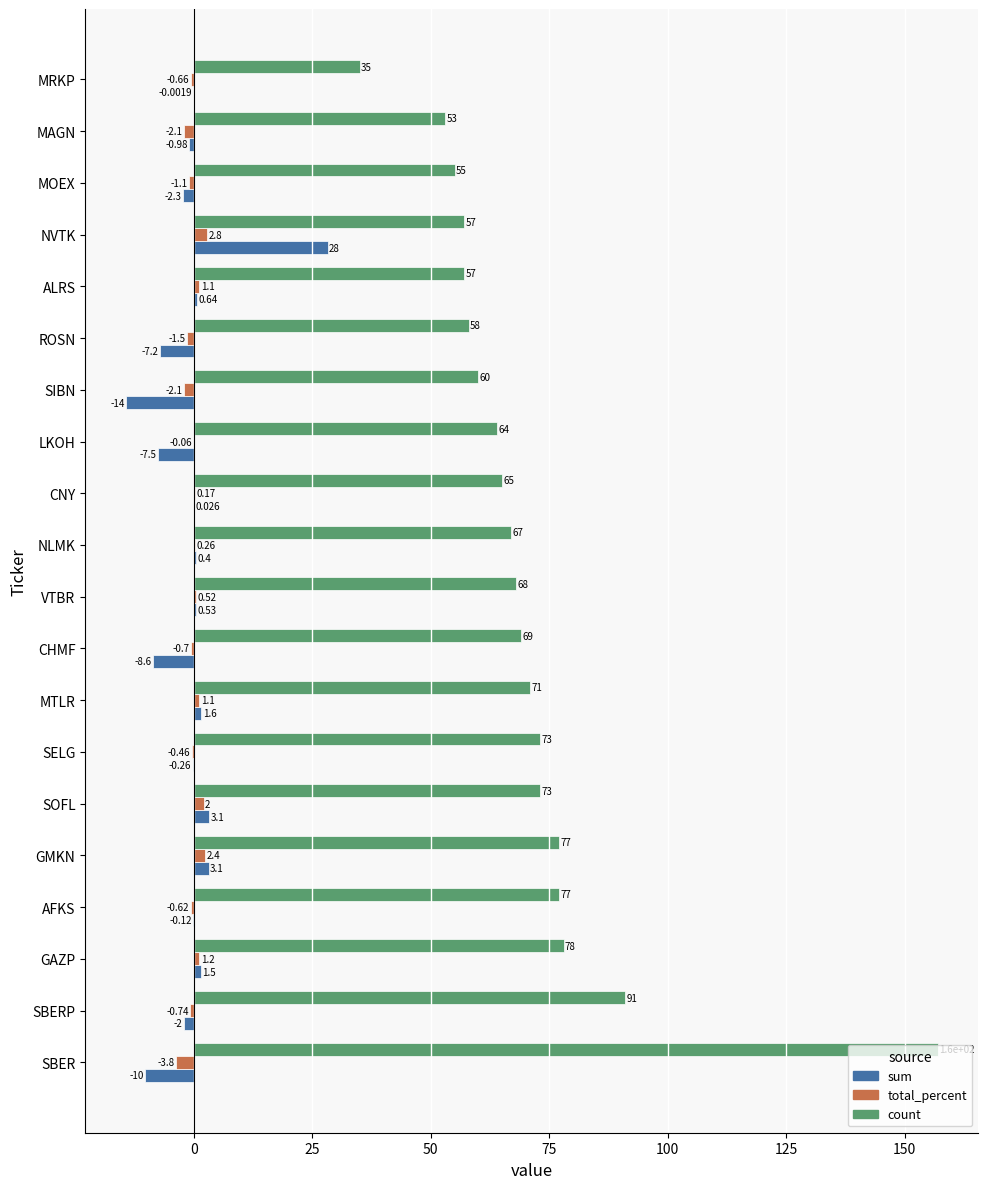

What is the average value of the sum series?

-0.7